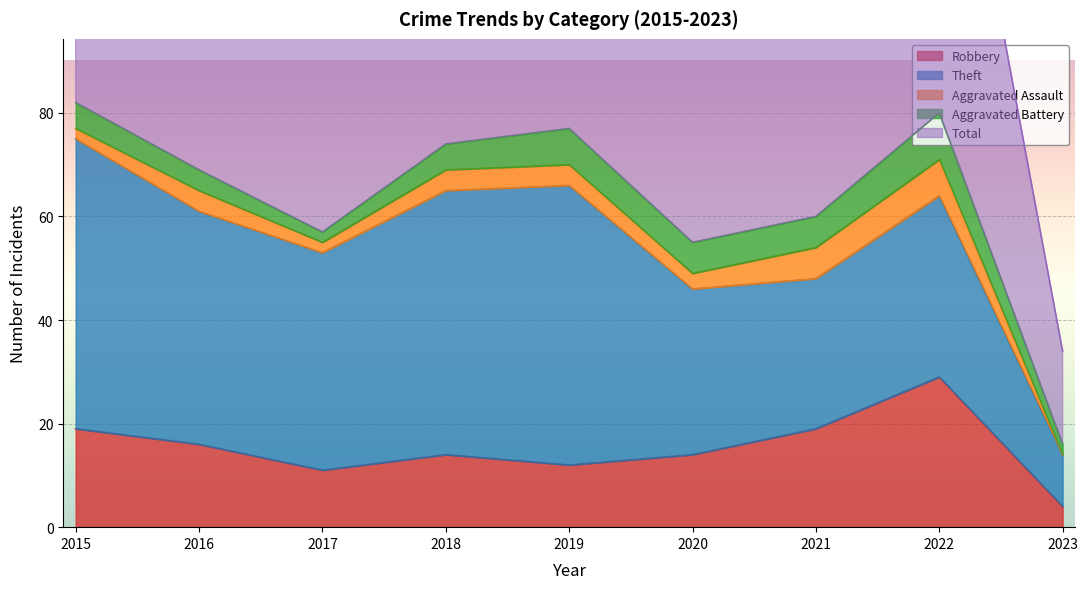

At how many categories does at least one series exceed 40?

8